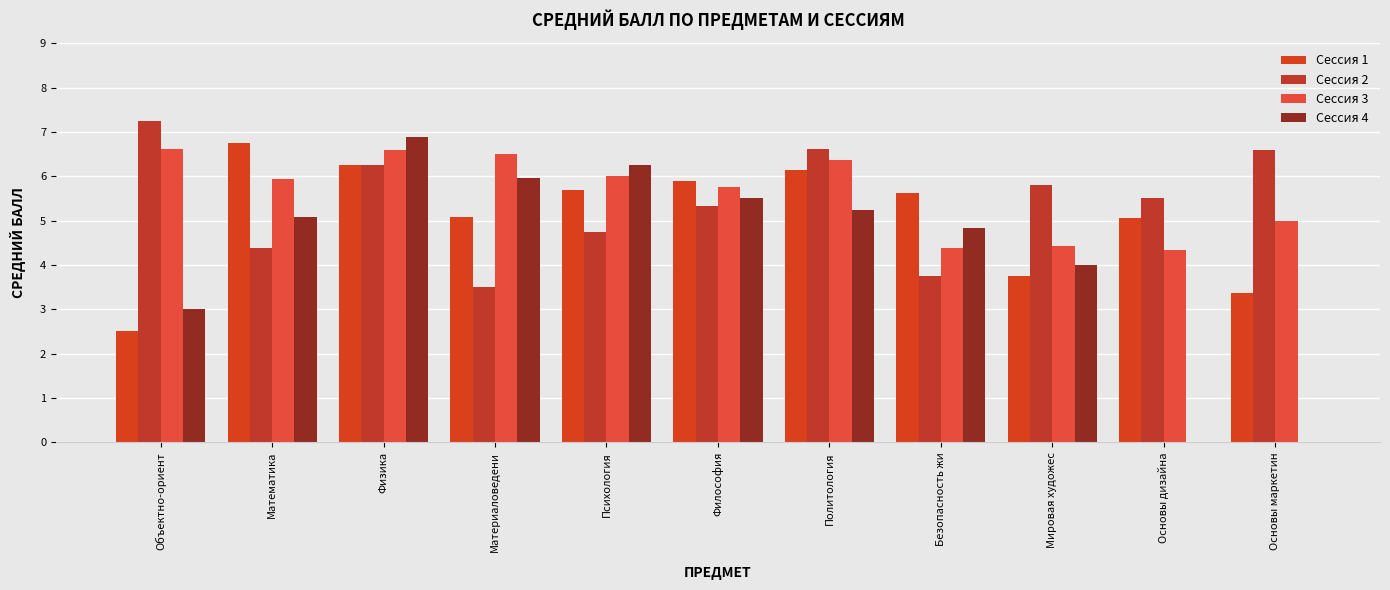

Reading left to right, what are all the values shown in this chart?

Сессия 1: 2.5	6.8	6.2	5.1	5.7	5.9	6.2	5.6	3.8	5.1	3.4
Сессия 2: 7.2	4.4	6.2	3.5	4.8	5.3	6.6	3.8	5.8	5.5	6.6
Сессия 3: 6.6	5.9	6.6	6.5	6.0	5.8	6.4	4.4	4.4	4.3	5.0
Сессия 4: 3.0	5.1	6.9	6.0	6.2	5.5	5.2	4.8	4.0	0.0	0.0